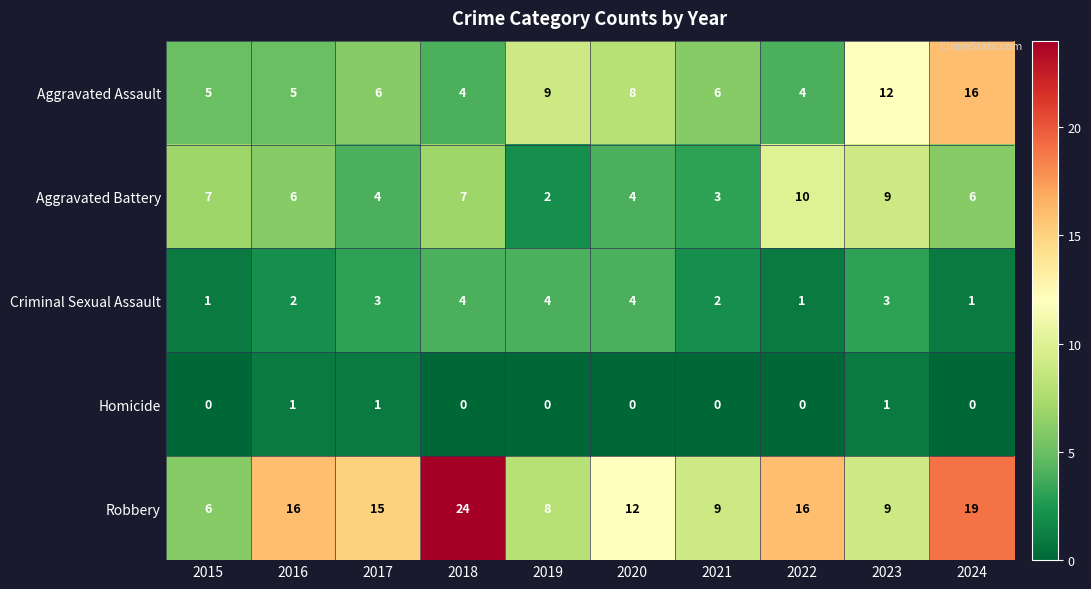

Rank the series by their maximum value, from lowest to highest.

Homicide, Criminal Sexual Assault, Aggravated Battery, Aggravated Assault, Robbery